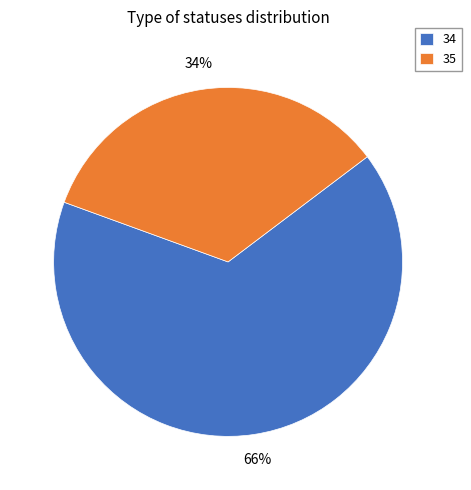

Rank the categories by value from lowest to highest.

35, 34